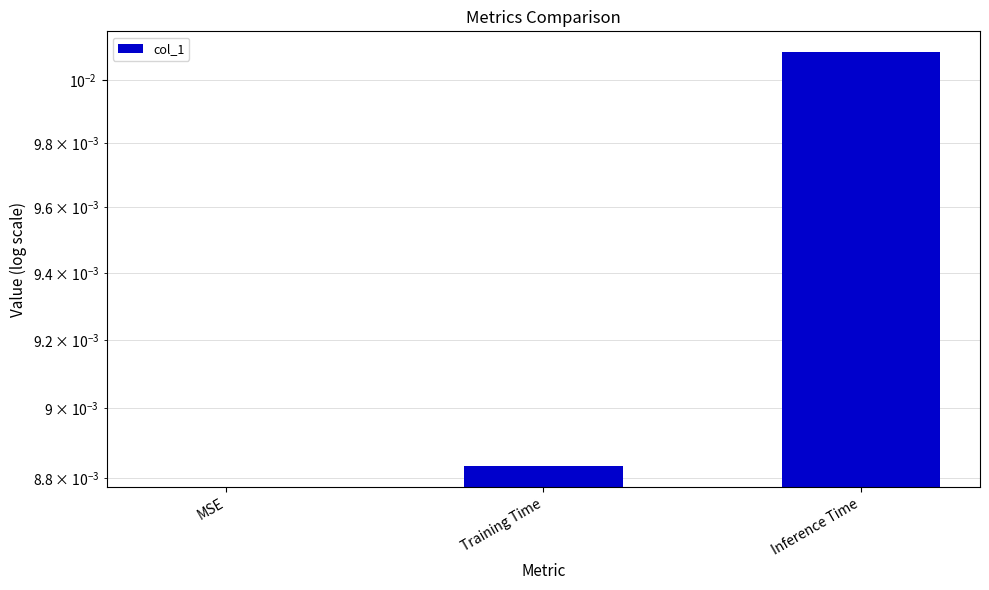

Rank the categories by value from lowest to highest.

MSE, Training Time, Inference Time